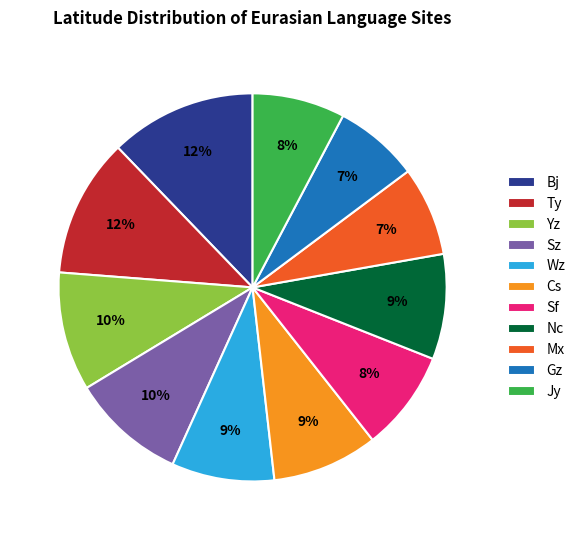

What is the ratio of the value at Sf to the value at Bj?

0.7